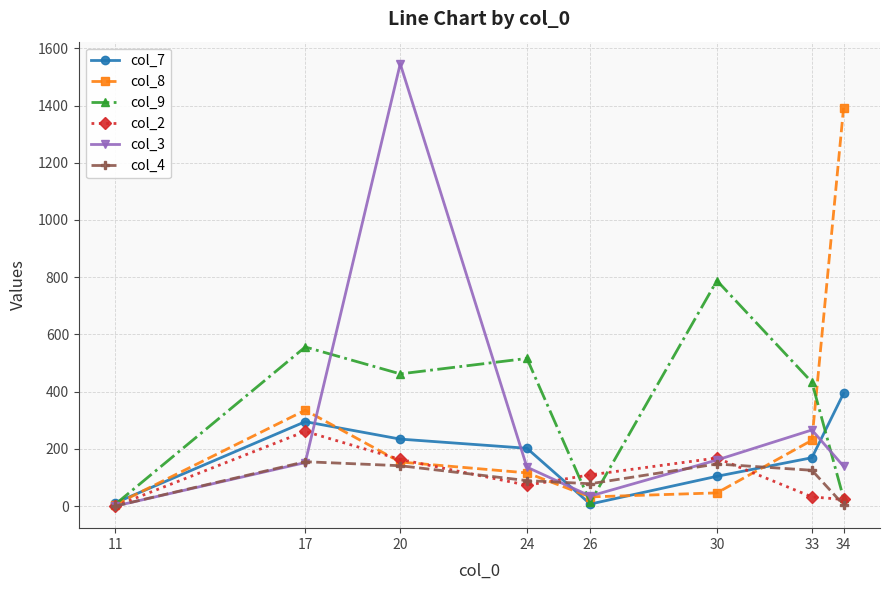

Which series has the widest spread of values?

col_3